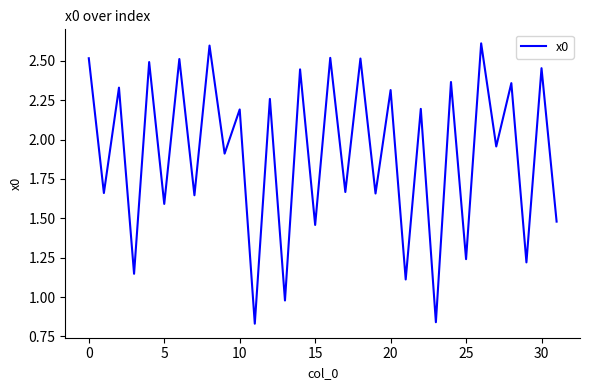

Does the chart display data point markers on the line(s)?

No